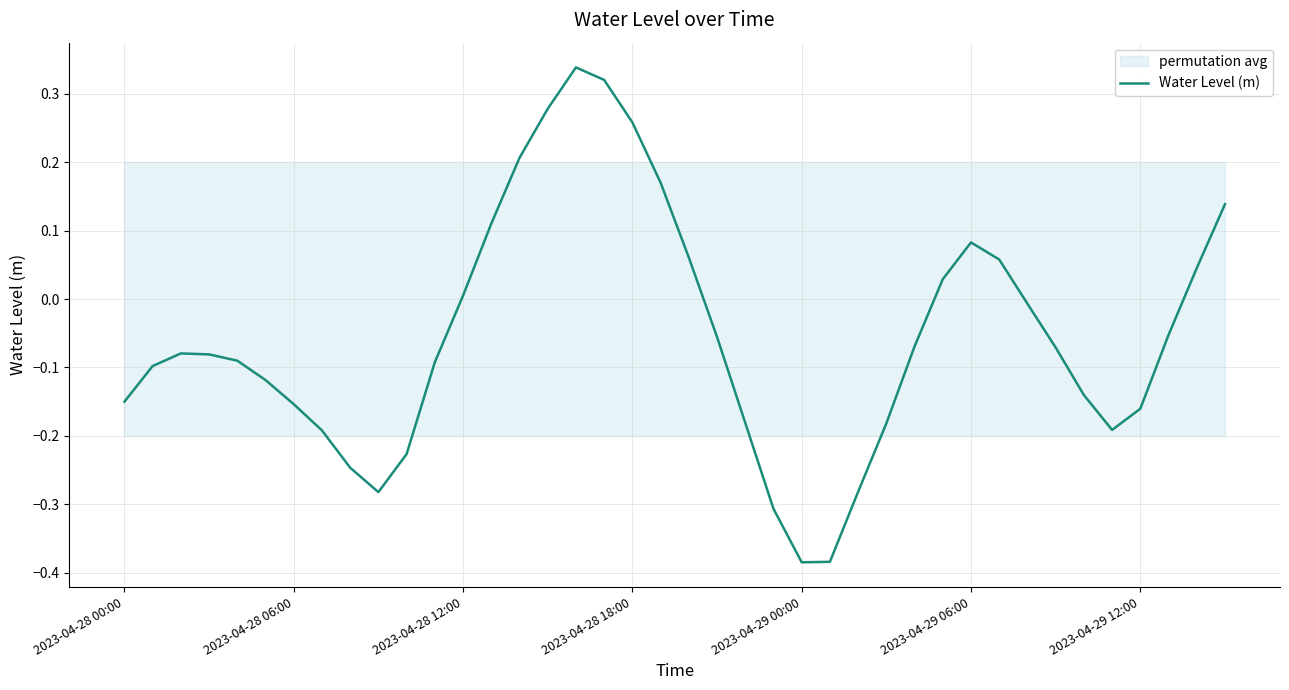

What is the difference between the values at 7 and 34?

0.1